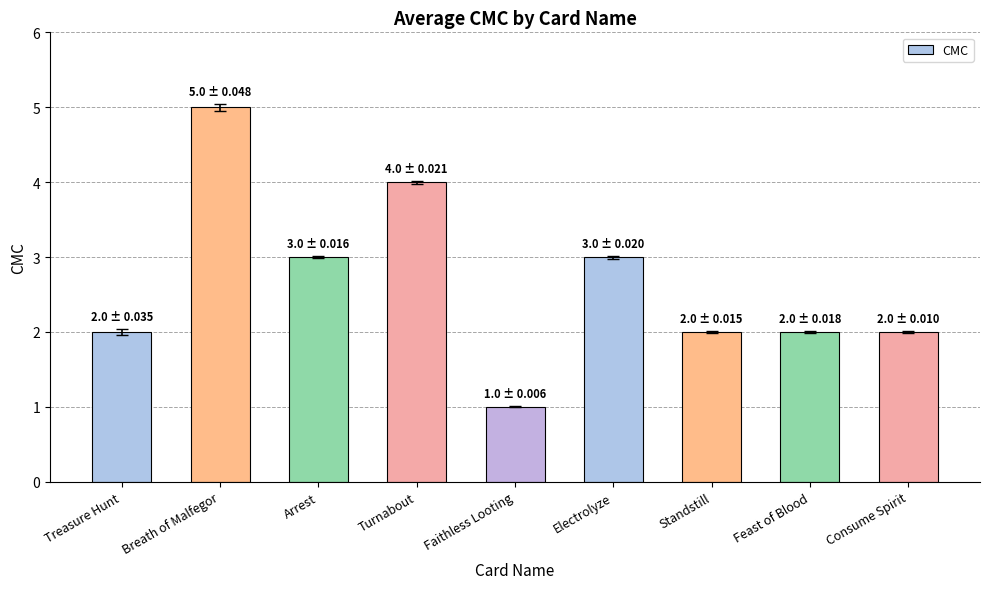

Between Treasure Hunt and Arrest, which is larger?

Arrest